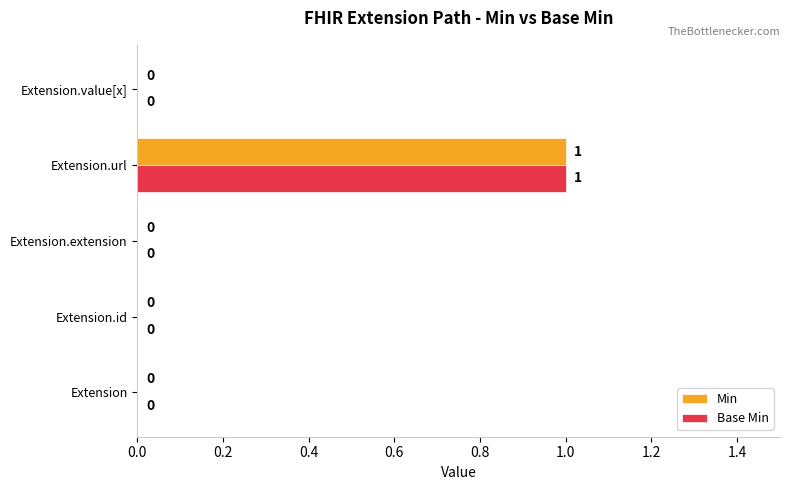

What is the sum of all Min values?

1